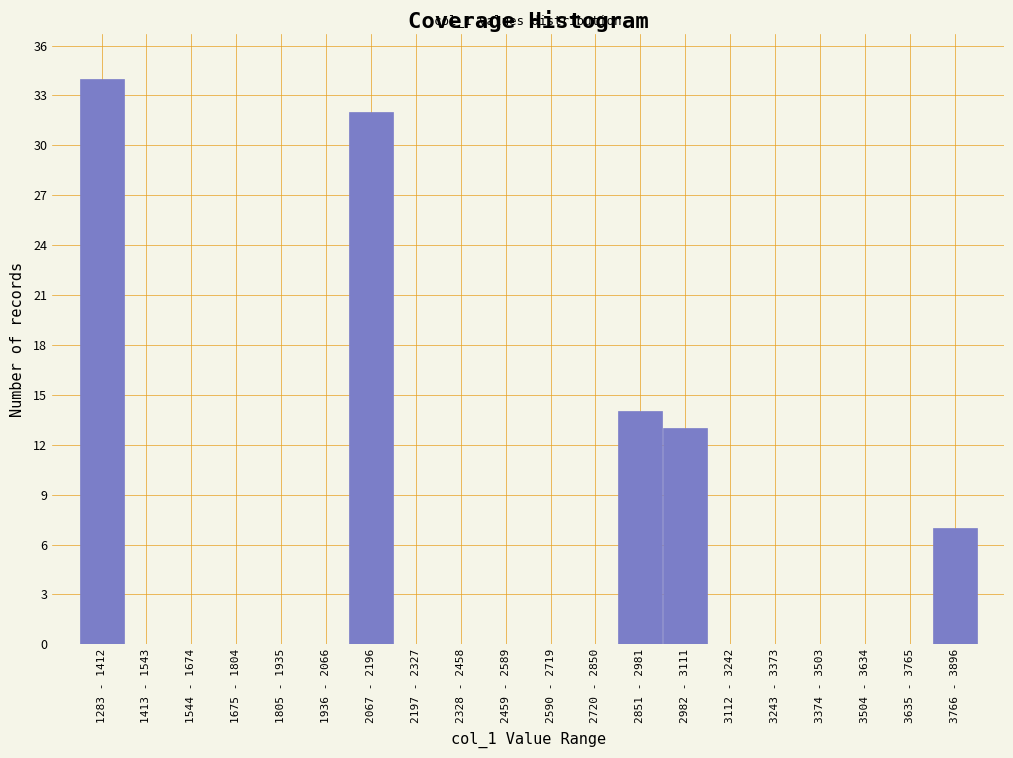

Reading left to right, extract all data points from this chart.

1283 - 1412=34	1413 - 1543=0	1544 - 1674=0	1675 - 1804=0	1805 - 1935=0	1936 - 2066=0	2067 - 2196=32	2197 - 2327=0	2328 - 2458=0	2459 - 2589=0	2590 - 2719=0	2720 - 2850=0	2851 - 2981=14	2982 - 3111=13	3112 - 3242=0	3243 - 3373=0	3374 - 3503=0	3504 - 3634=0	3635 - 3765=0	3766 - 3896=7